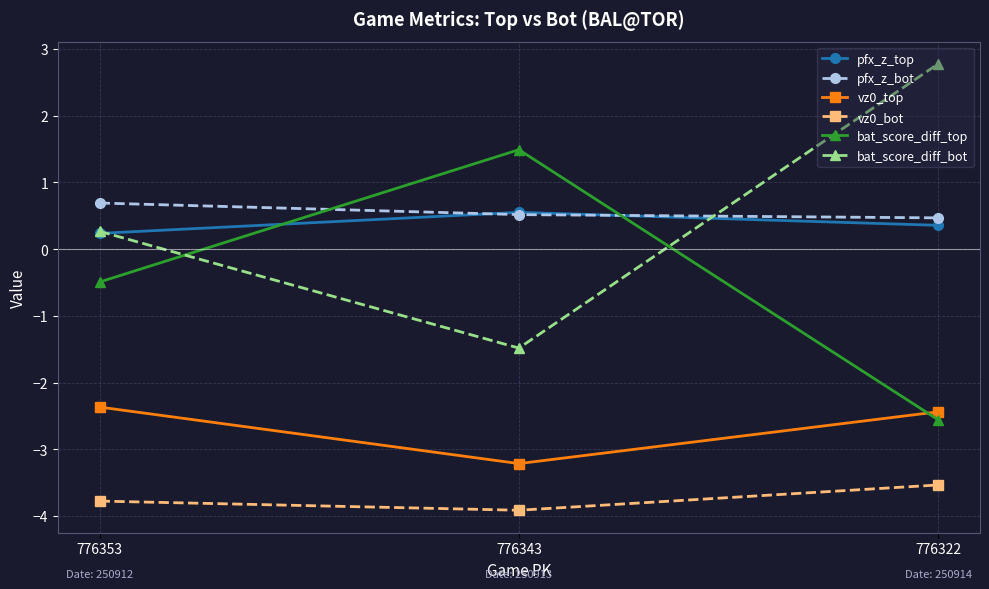

What is the total value across all series at 776343?

-6.1